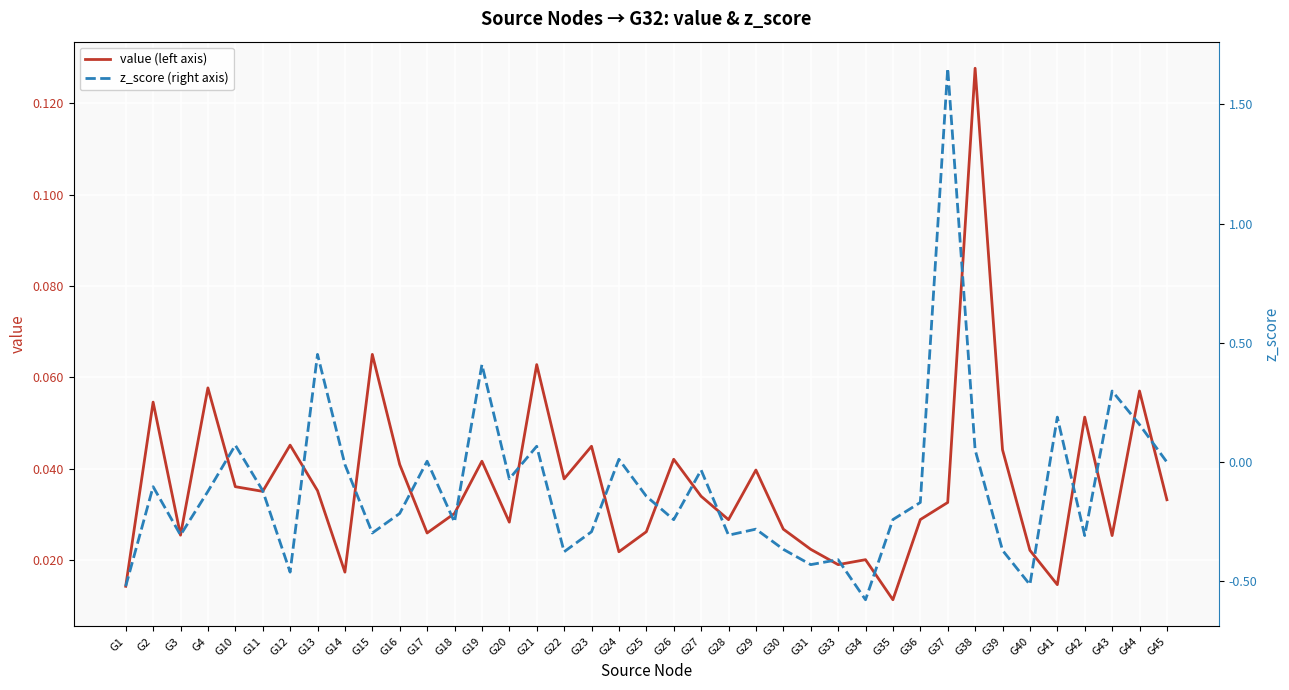

The value of value (left axis) at G4 is 0.1. True or false?

True